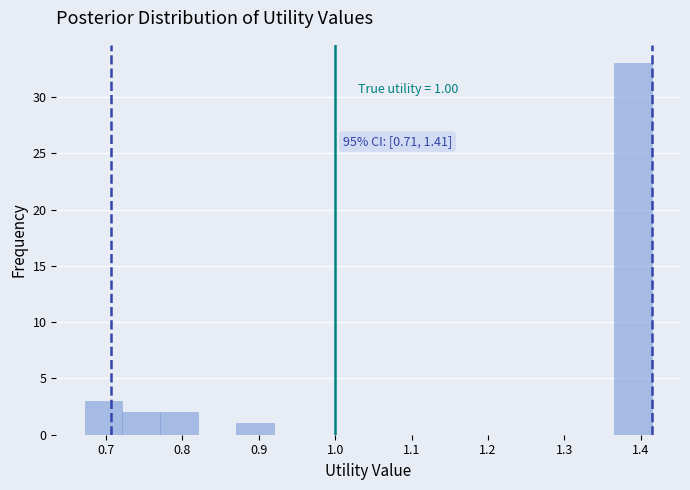

Which range on the x-axis has the tallest bar?

1.36 to 1.41